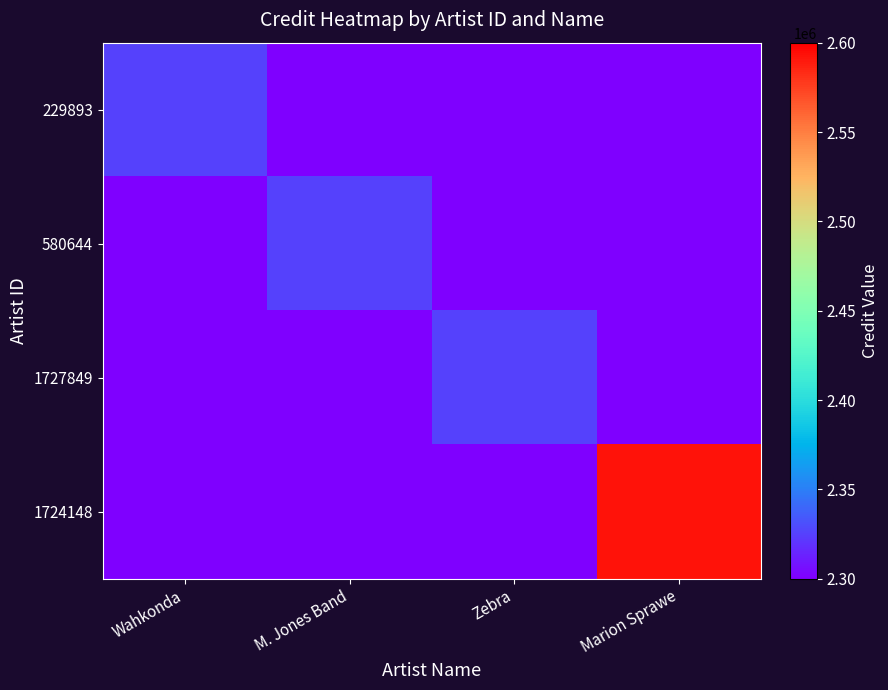

Between M. Jones Band and Marion Sprawe, which series saw the biggest shift?

1724148